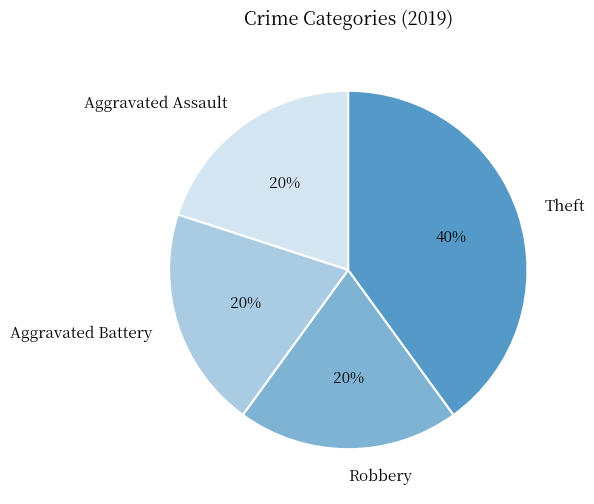

True or false: Aggravated Battery accounts for 10% of the total.

False